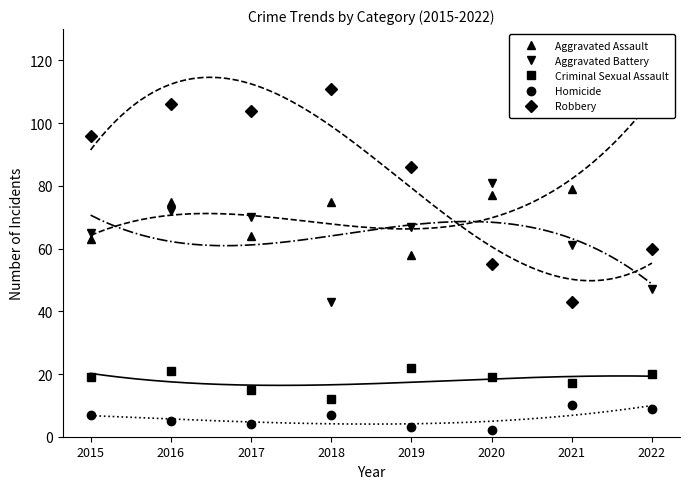

What is the sum of all Homicide values?

47